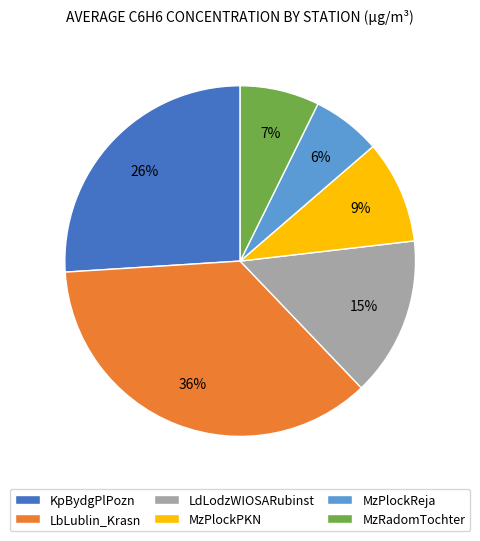

Approximately how many times larger is the value at MzRadomTochter compared to MzPlockPKN?

0.8